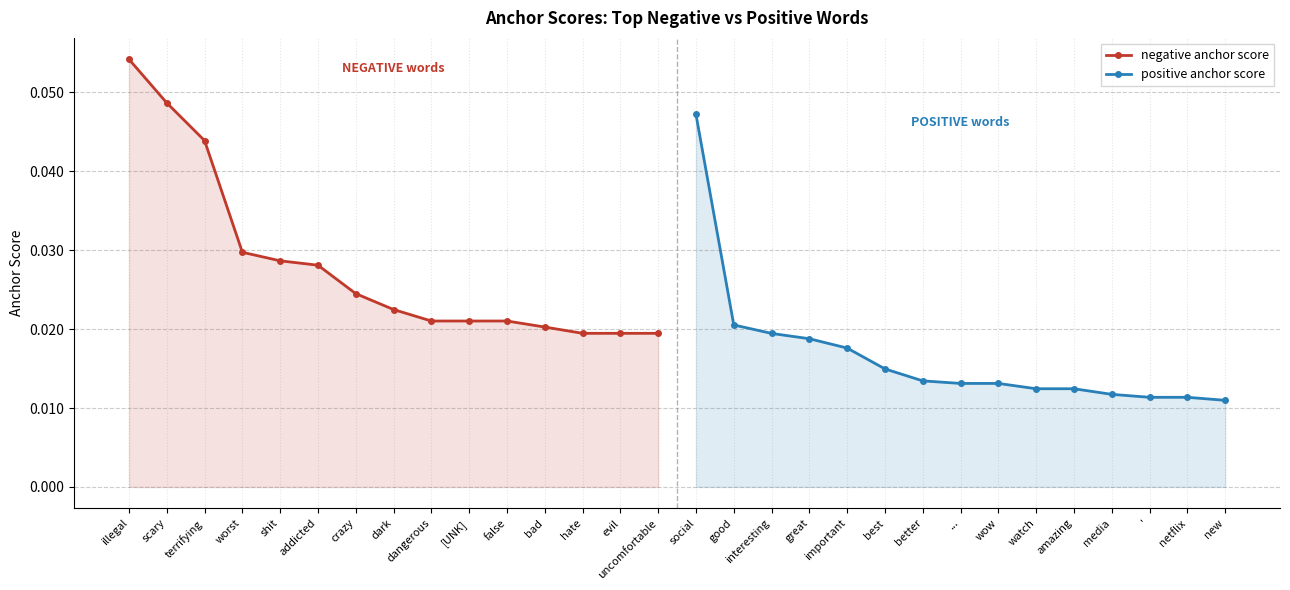

Which category has the lowest value in the negative anchor score series?

hate